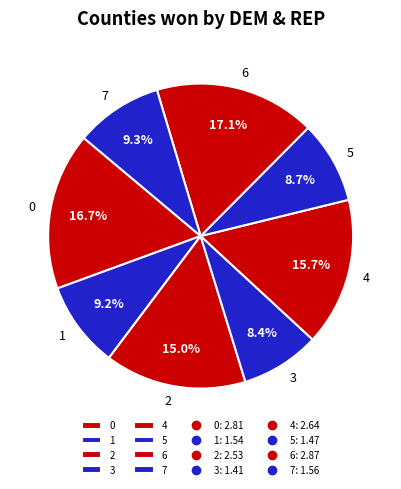

What is the ratio of the value at 0 to the value at 4?

1.1